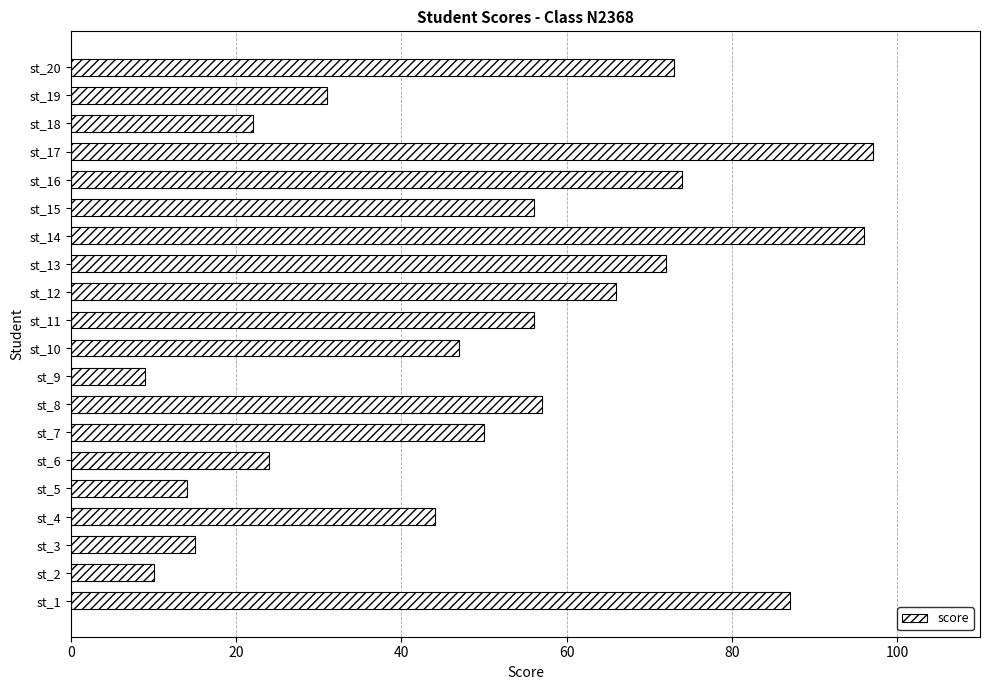

Which has a higher value, st_8 or st_10?

st_8